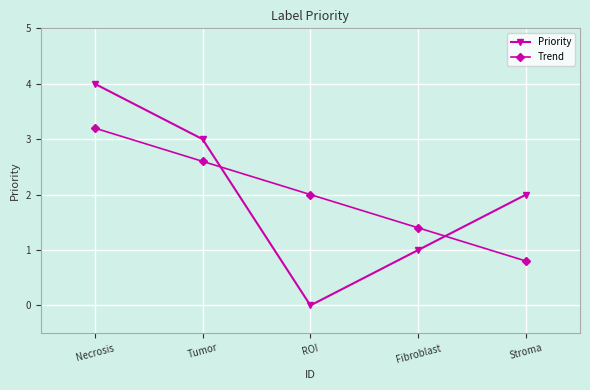

What are all the series names shown in the legend?

Priority, Trend